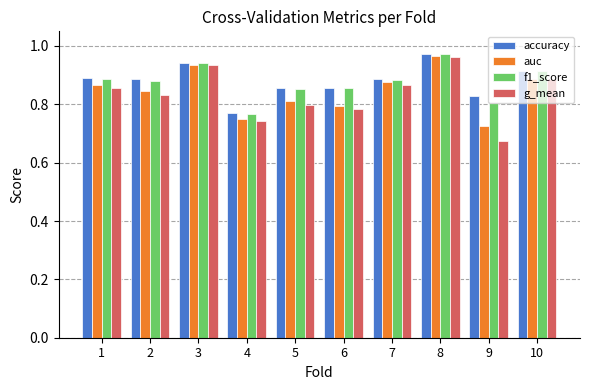

What is the sum of all accuracy values?

8.8